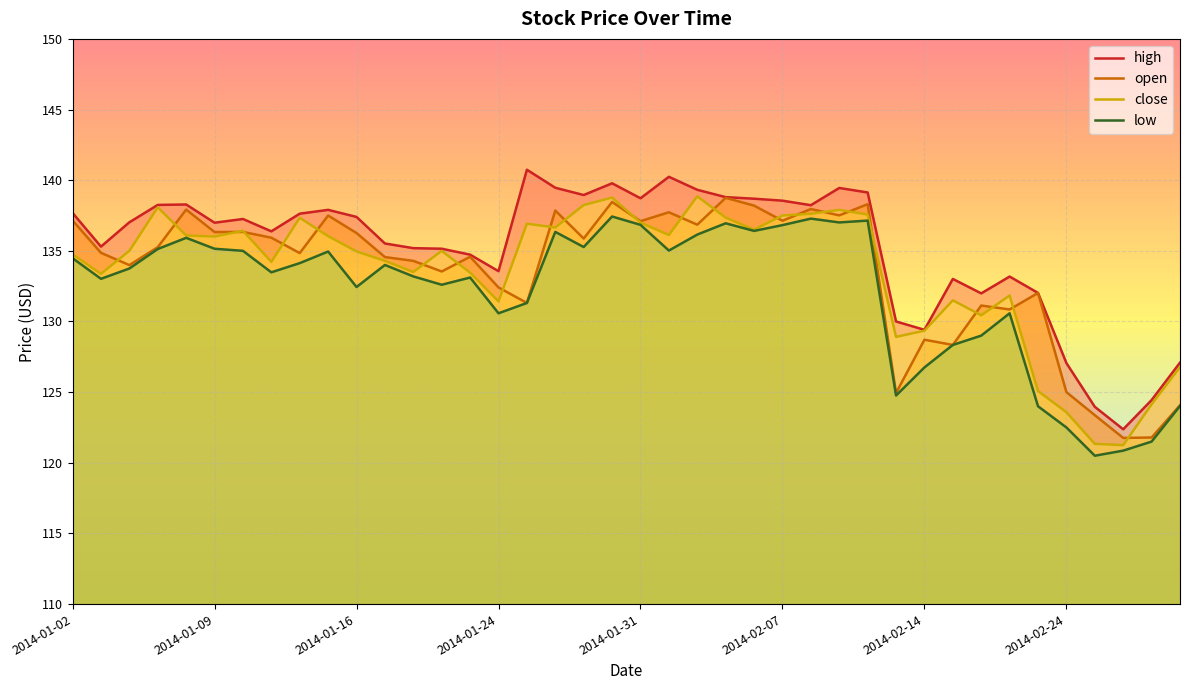

What is the total value across all series at 2014-02-24?

498.1